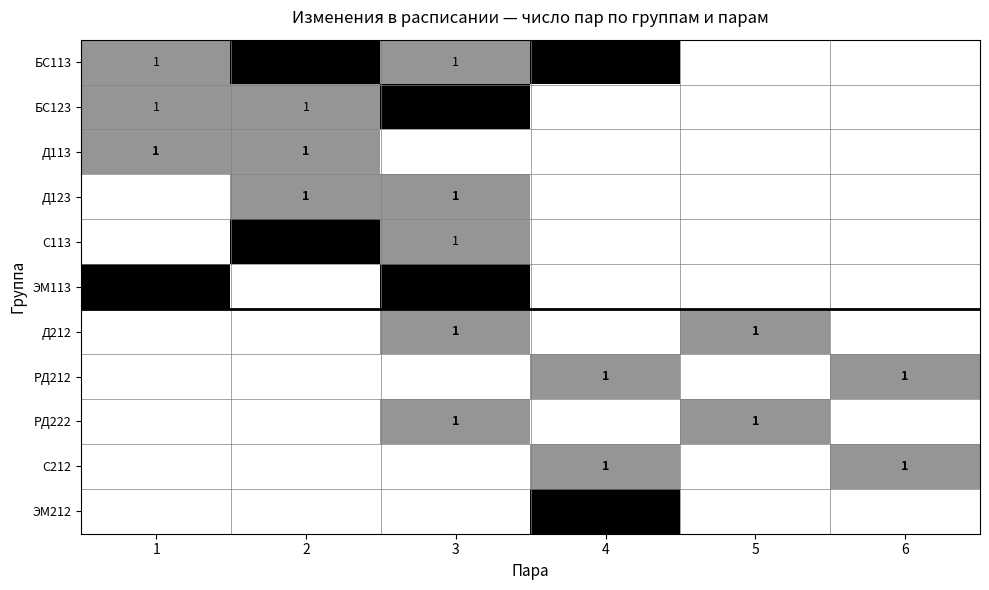

True or false: РД222 has a value of 0 at 3.

False